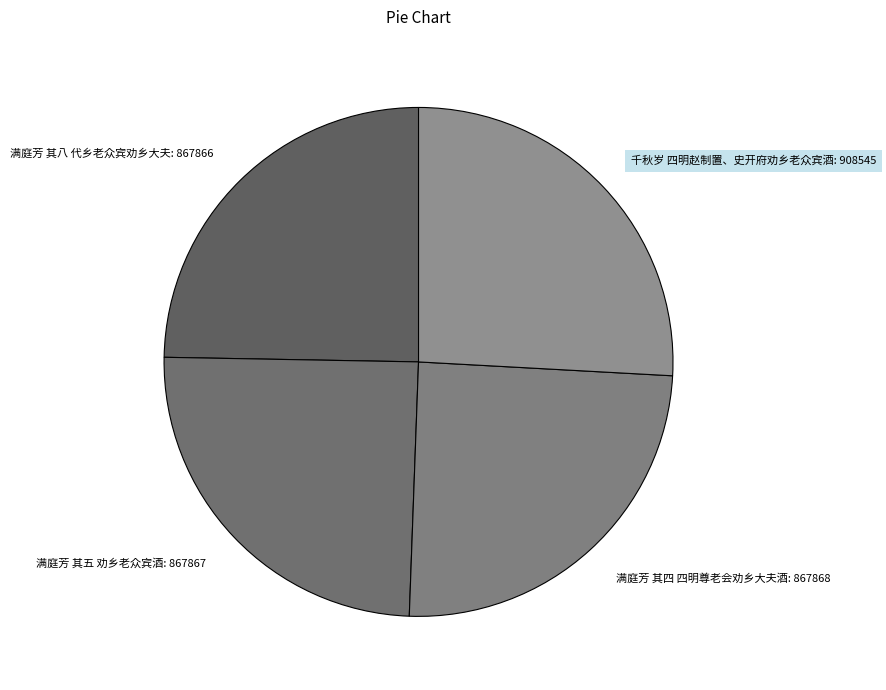

Approximately how many times larger is the value at 满庭芳 其八 代乡老众宾劝乡大夫: 867866 compared to 满庭芳 其五 劝乡老众宾酒: 867867?

1.0